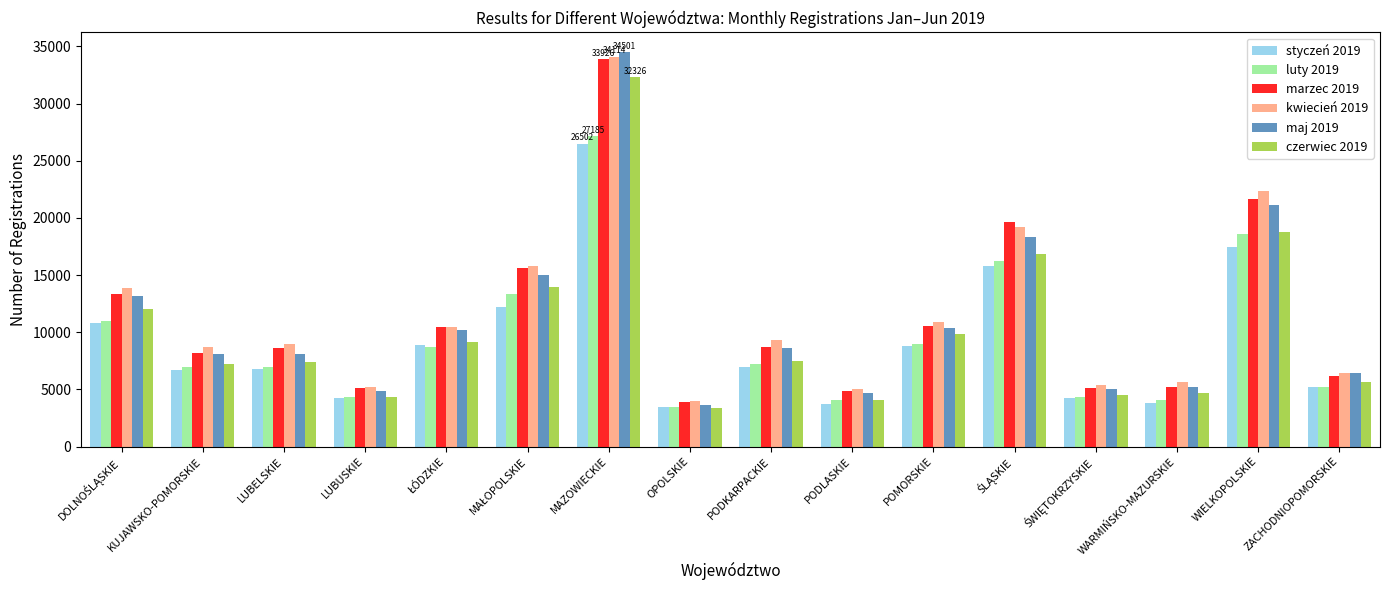

Is it true that luty 2019 equals 2434 at ZACHODNIOPOMORSKIE?

False